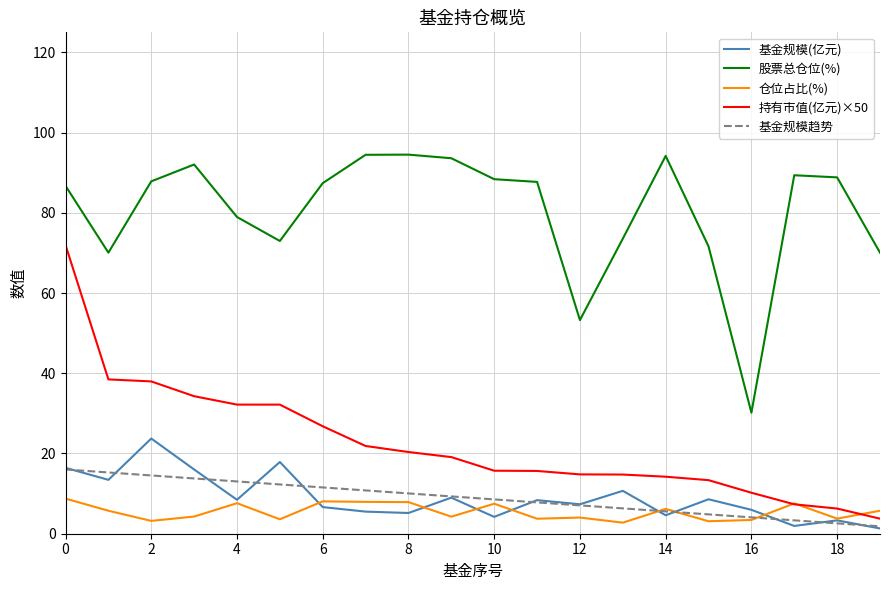

What is the difference between the second highest and minimum values in the 持有市值(亿元)×50 series?

34.7